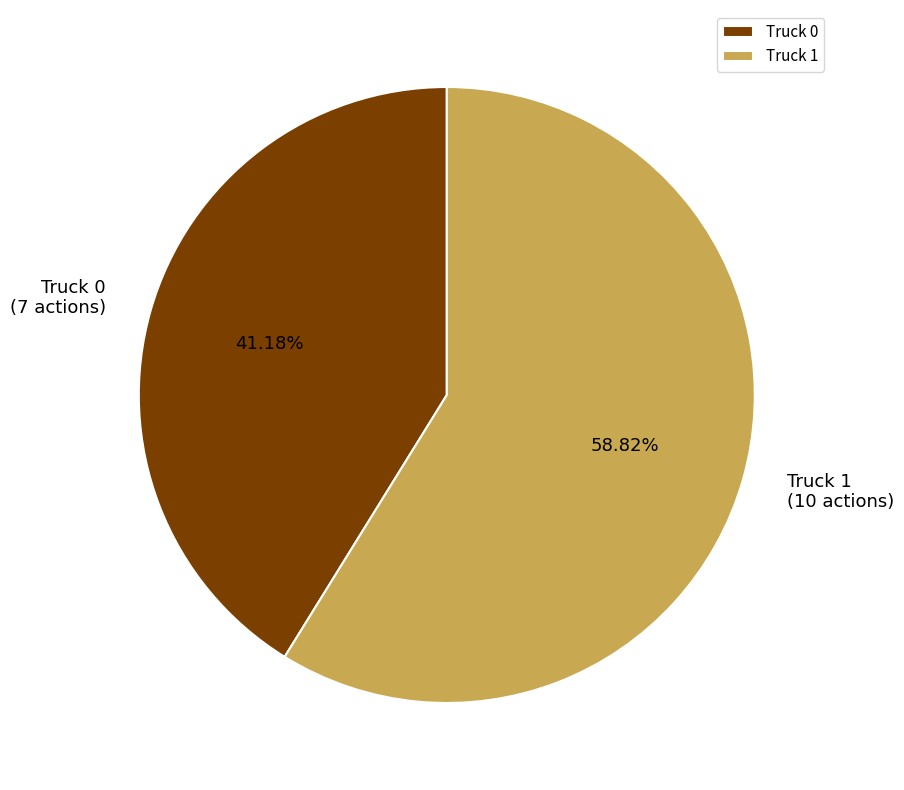

What portion of the pie excludes Truck 1?

41.2%